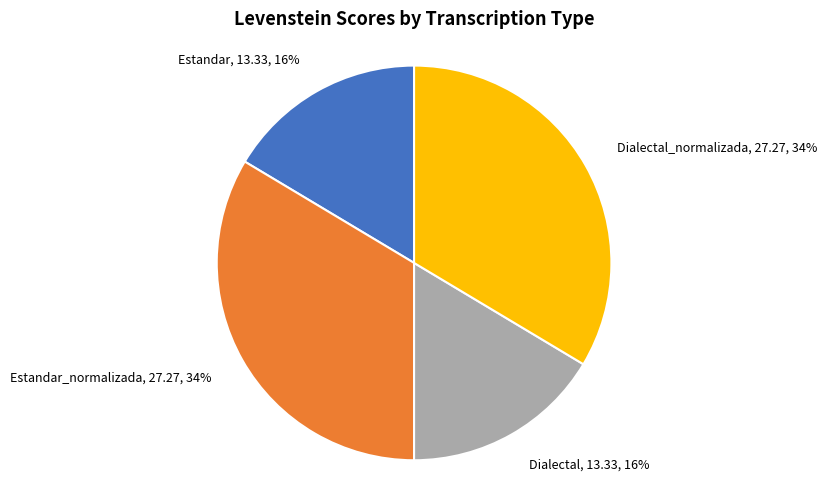

To the nearest percent, what percentage of the pie is Estandar, 13.33, 16%?

16%